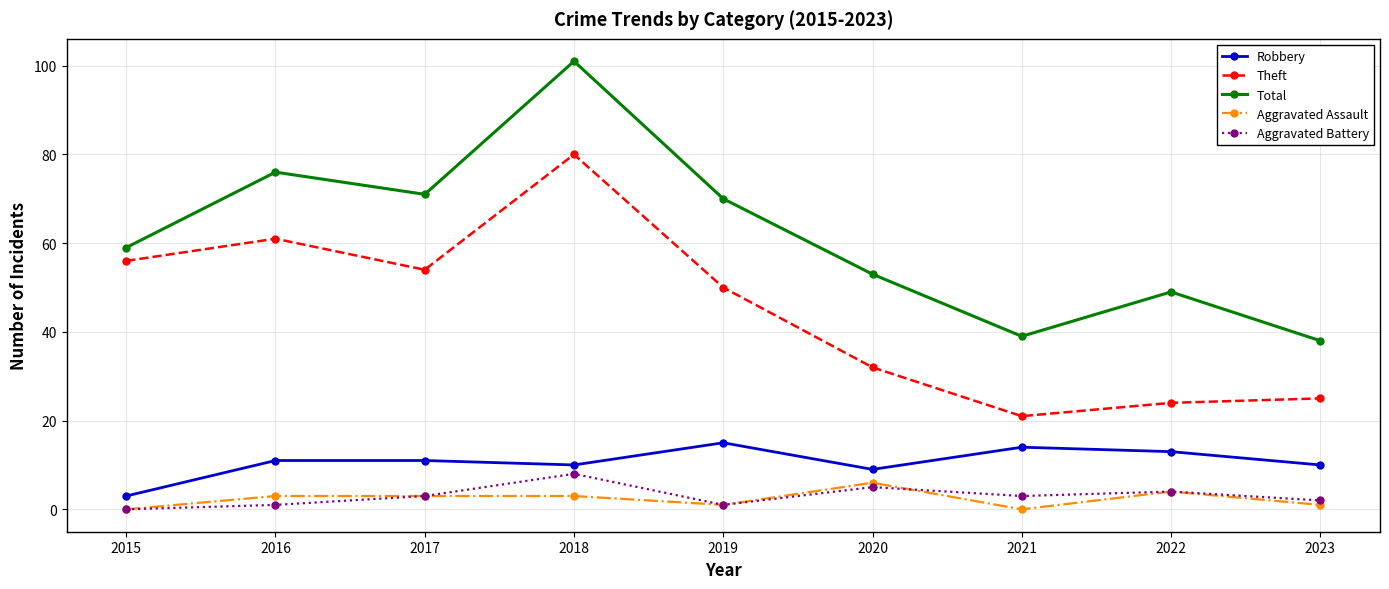

The Robbery series shows 3 at 2018. True or false?

False